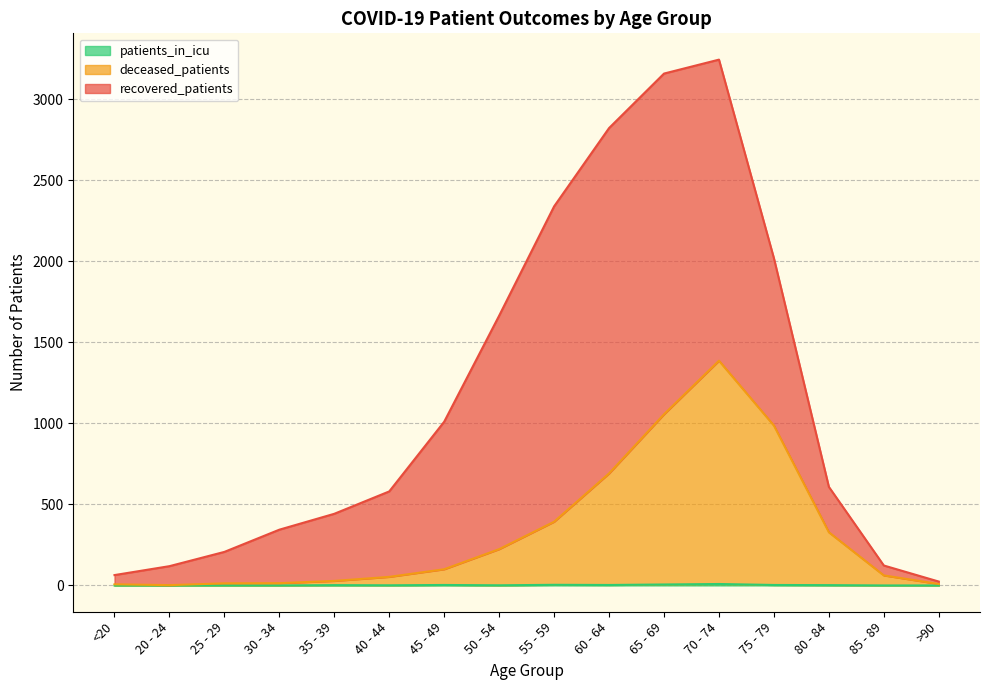

What position from the left is 80 - 84?

14